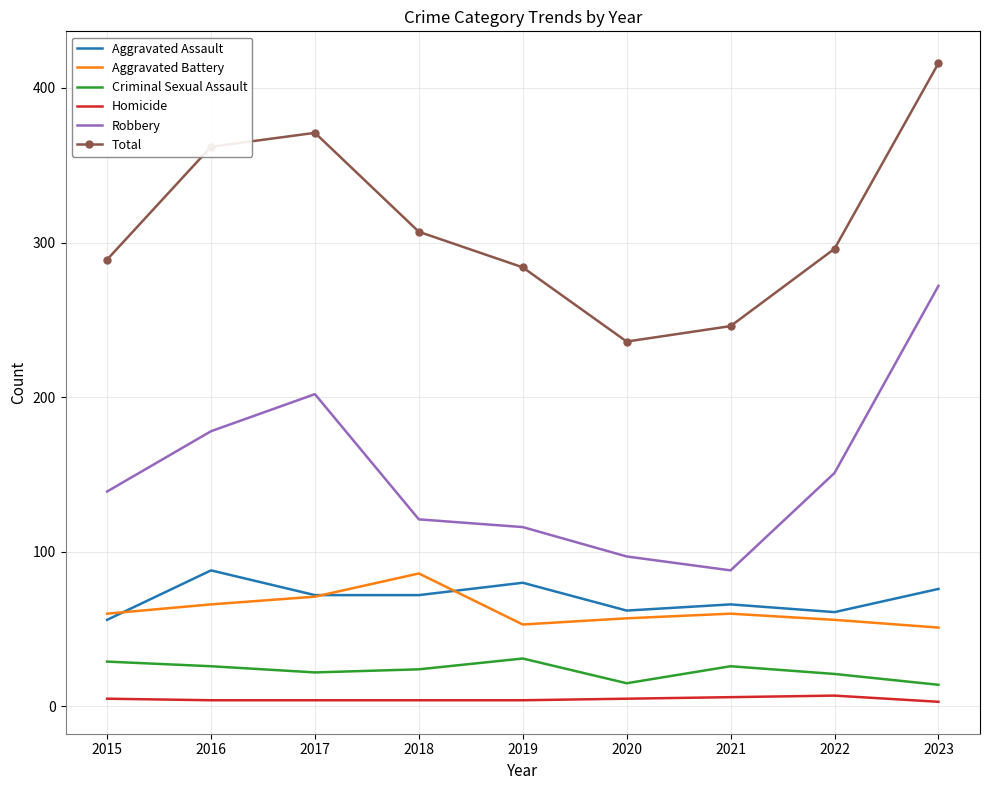

Which series changed the most between 2019 and 2023?

Robbery